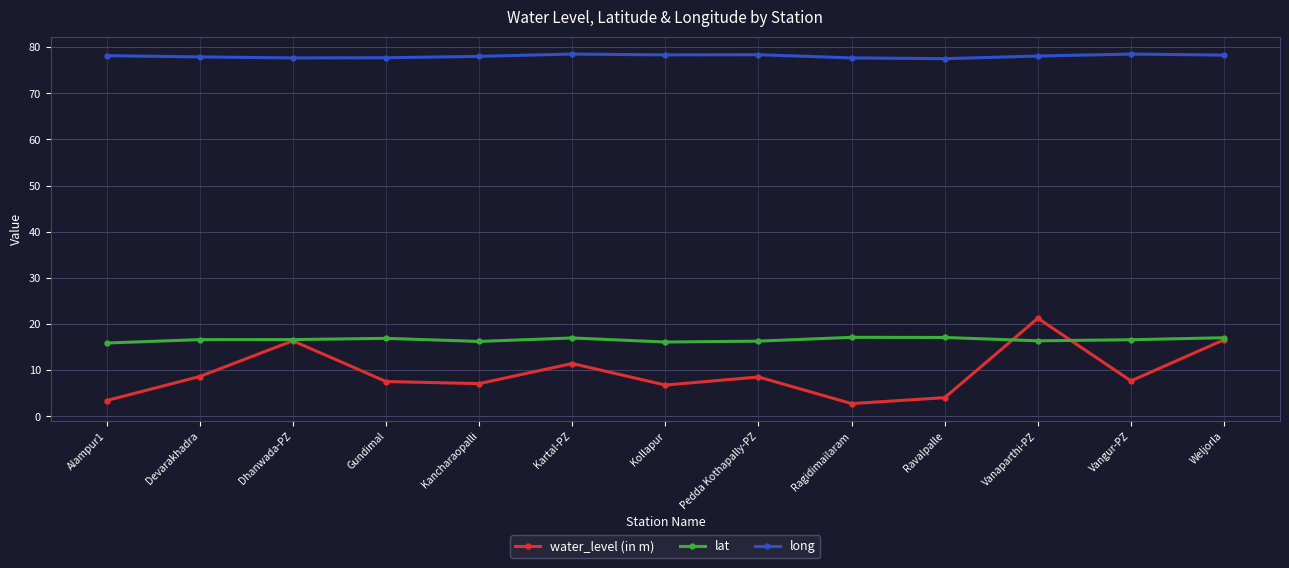

Rank the series by their maximum value, from lowest to highest.

lat, water_level (in m), long